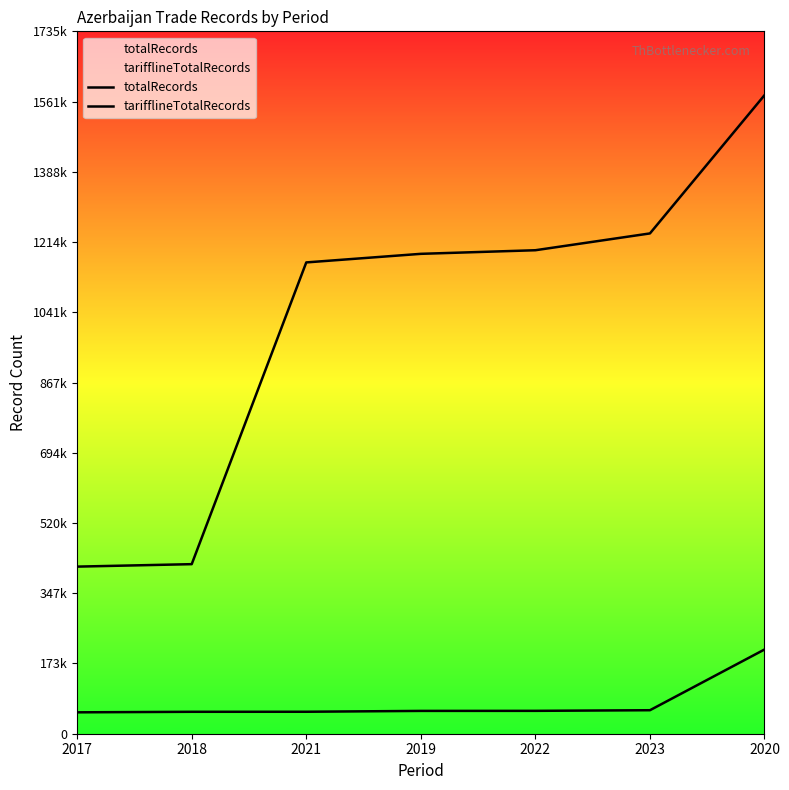

What is the sum of the totalRecords values at 2022 and 2020?

2772140